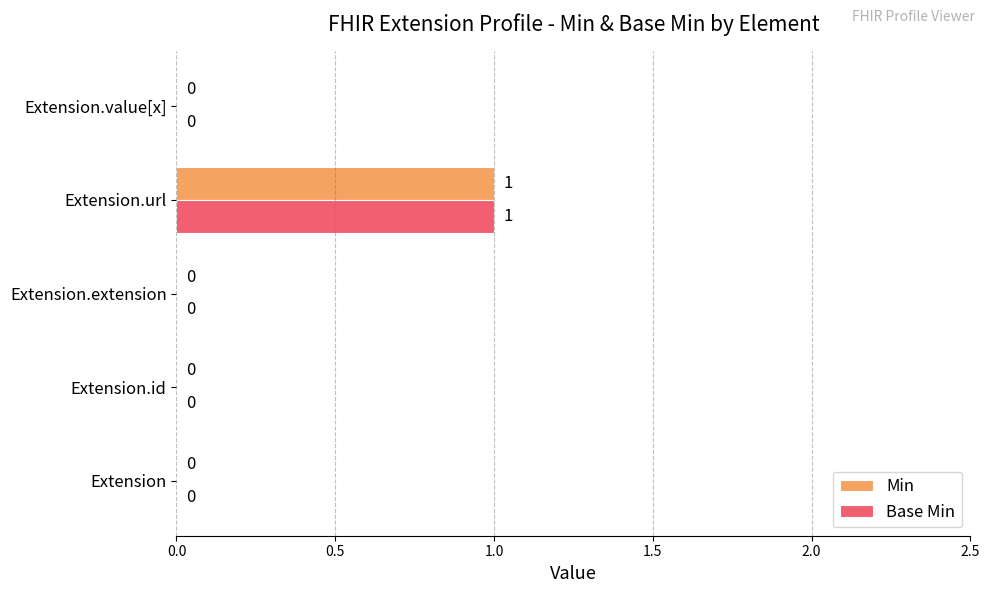

Count the number of categories in the chart.

5